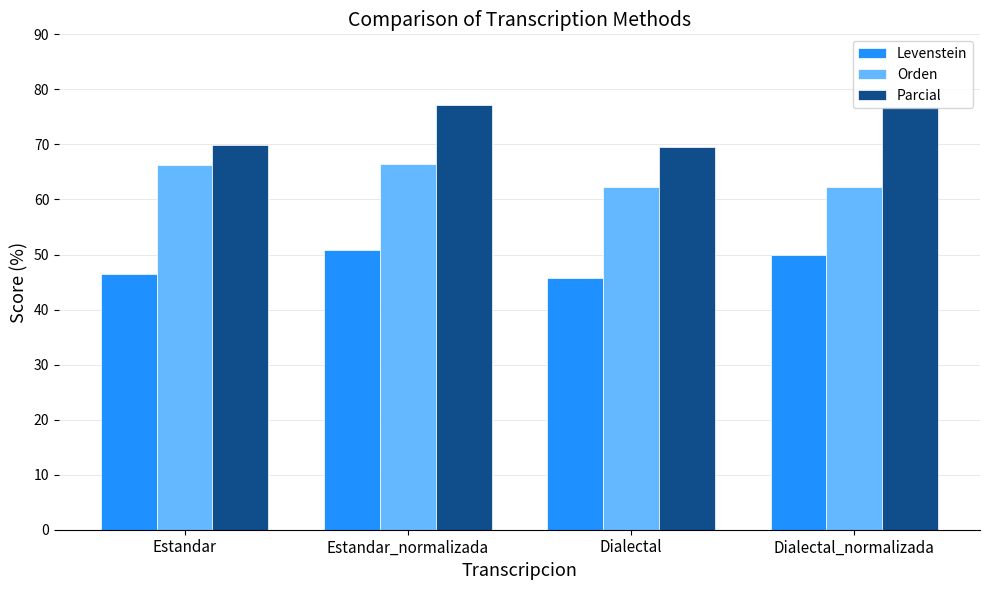

Read the Parcial value at Estandar_normalizada.

77.1